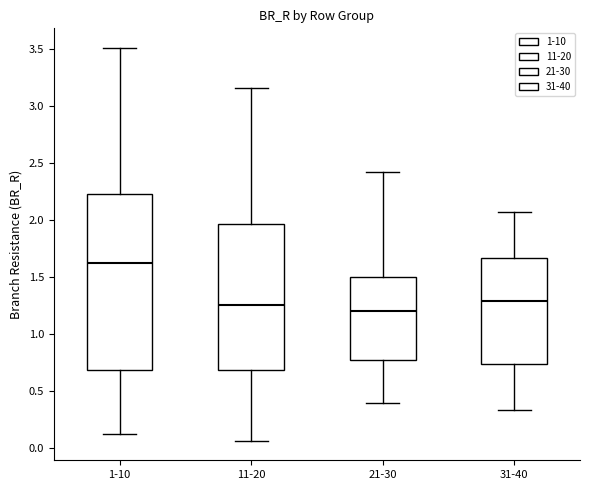

Which box is the tallest, from its lower edge to its upper edge?

1-10